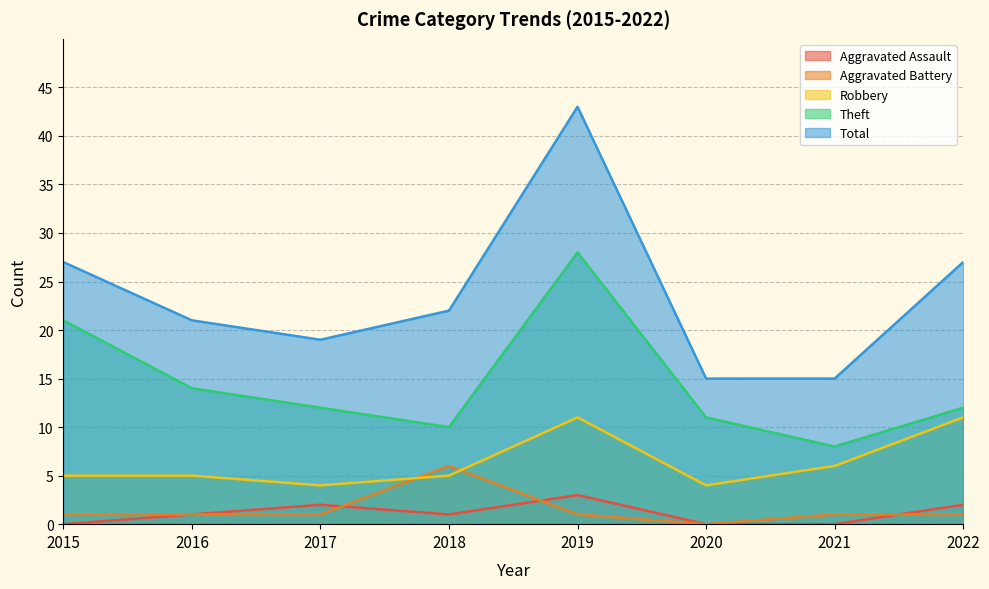

The value of Aggravated Assault at 2015 is 0. True or false?

True